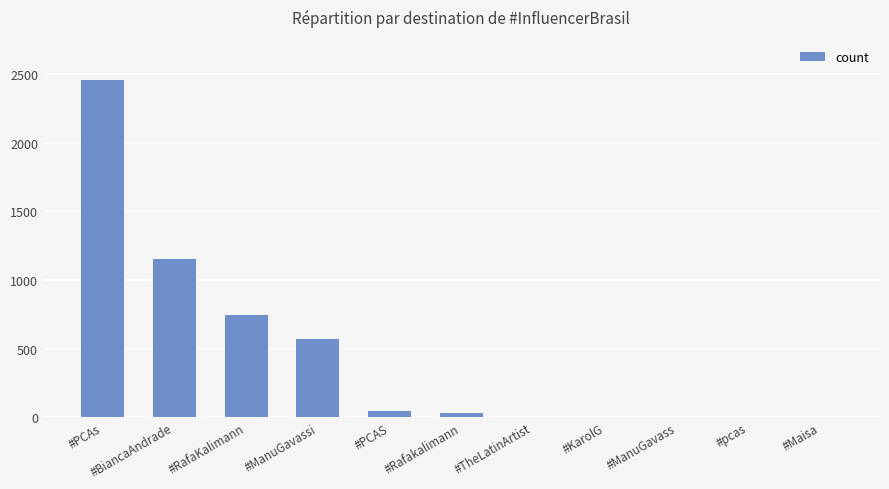

The chart shows a value of 869 at #ManuGavassi. True or false?

False